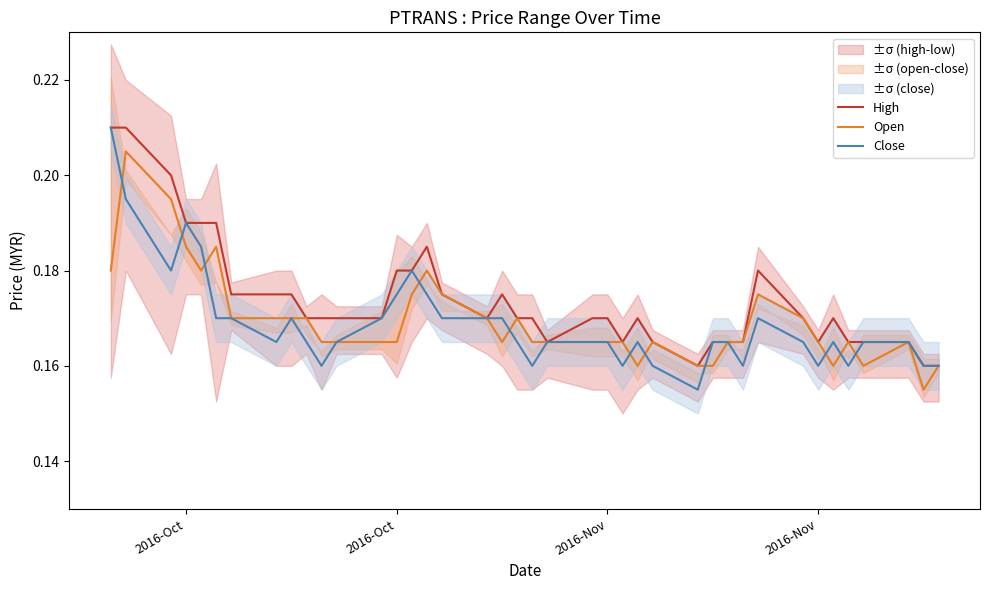

Which category has the highest value in the Close series?

2016-Oct